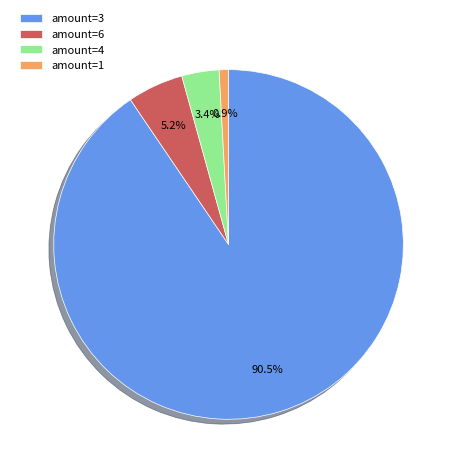

Which category has the biggest portion of the pie?

amount=3